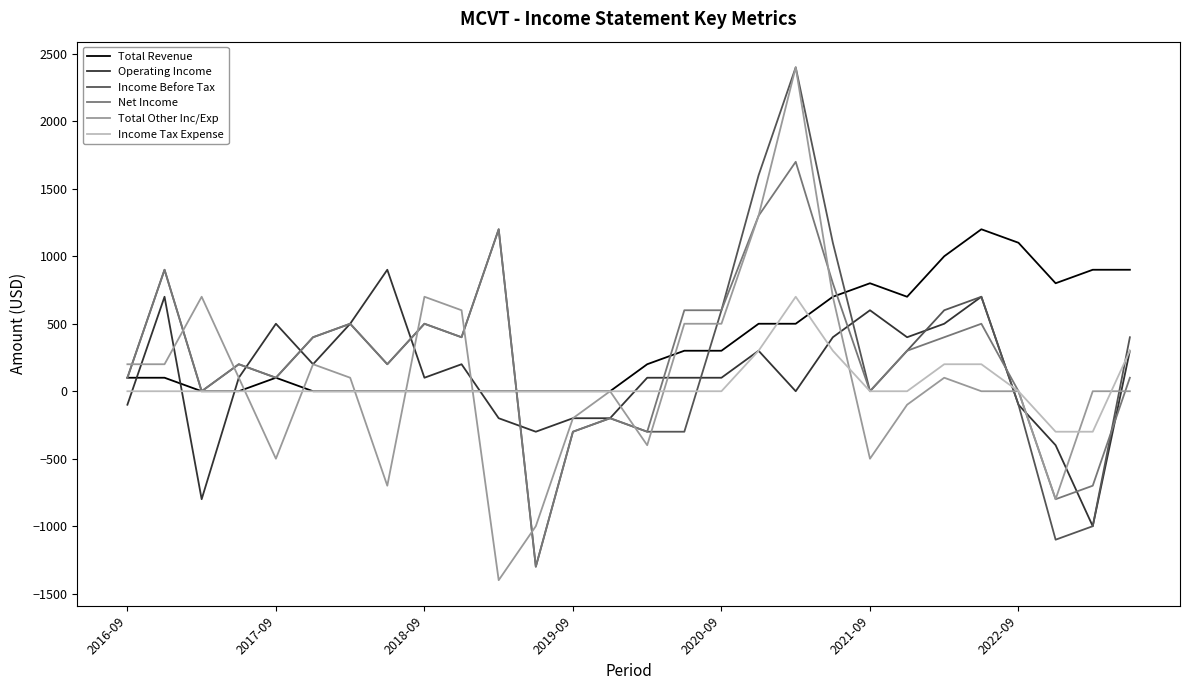

True or false: Operating Income and Total Revenue intersect in this chart.

True